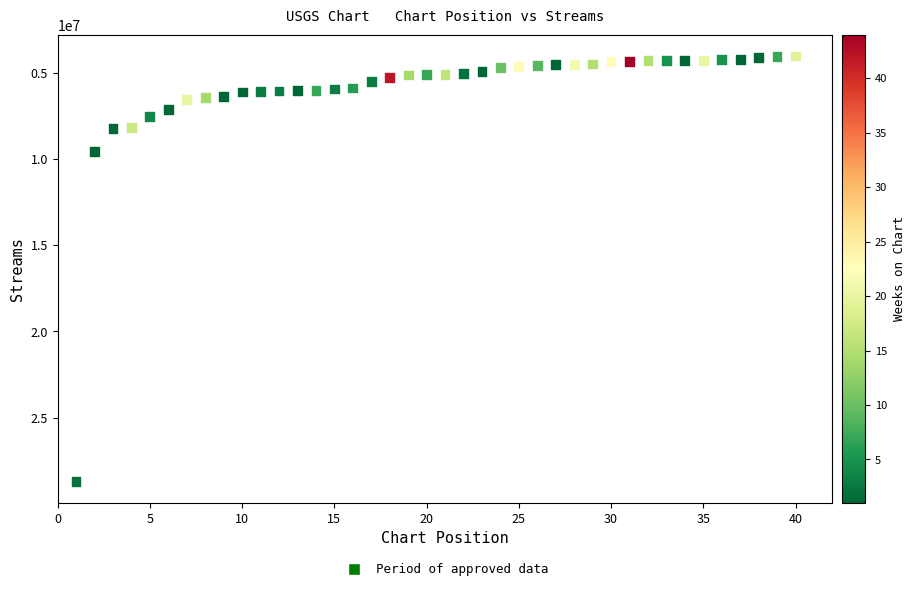

What is the range of X values (max minus min)?

39